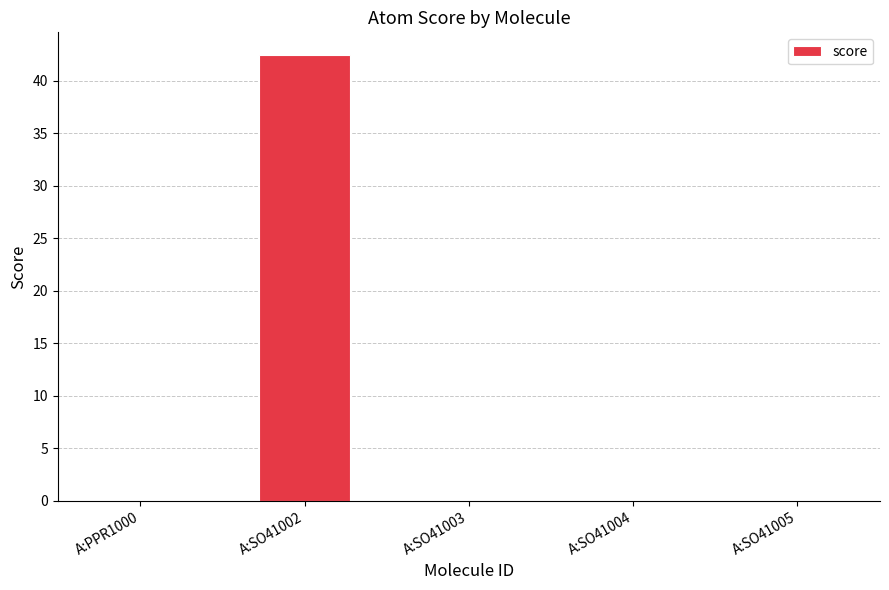

What is the sum of all values?

42.5